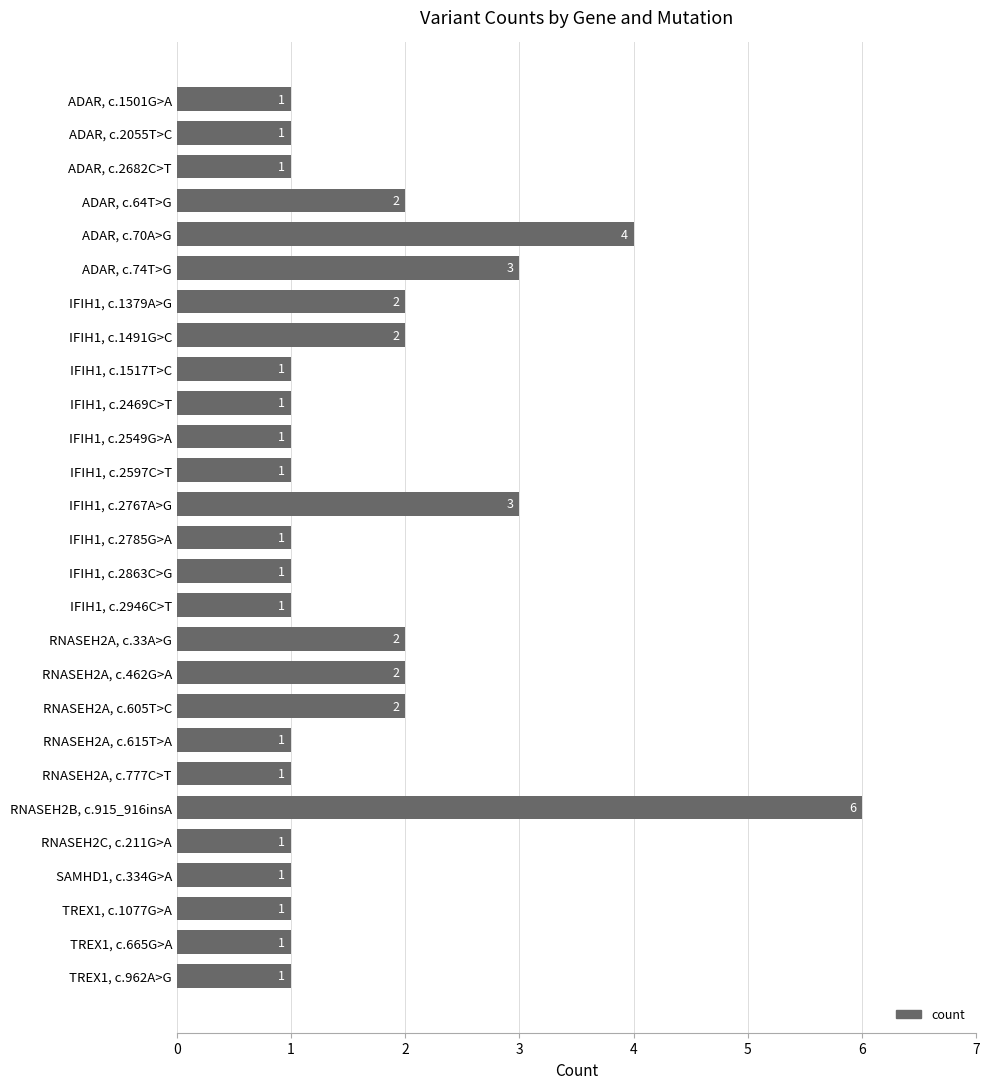

True or false: the data shows 4 at ADAR, c.70A>G.

True